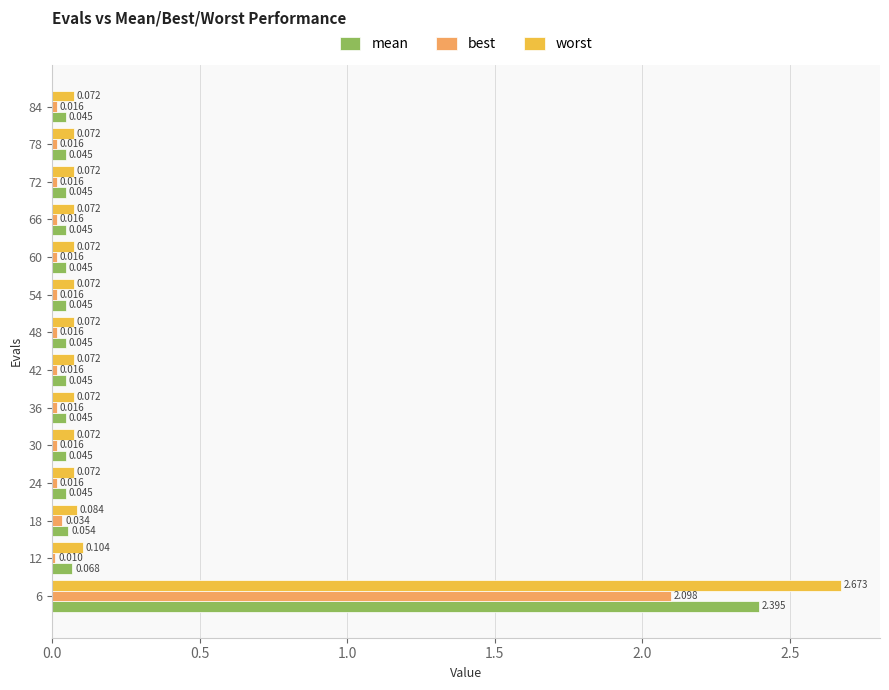

Is the value of worst at 84 greater than the value of best at 66?

Yes